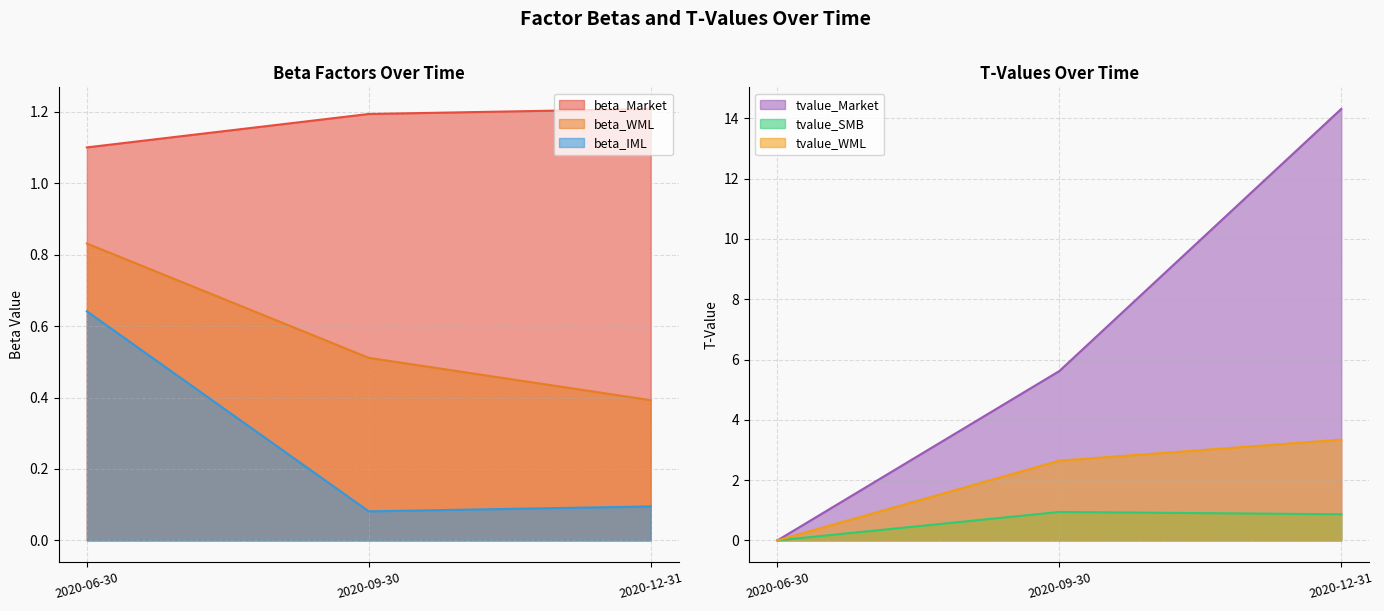

Which series has the widest spread of values?

tvalue_Market